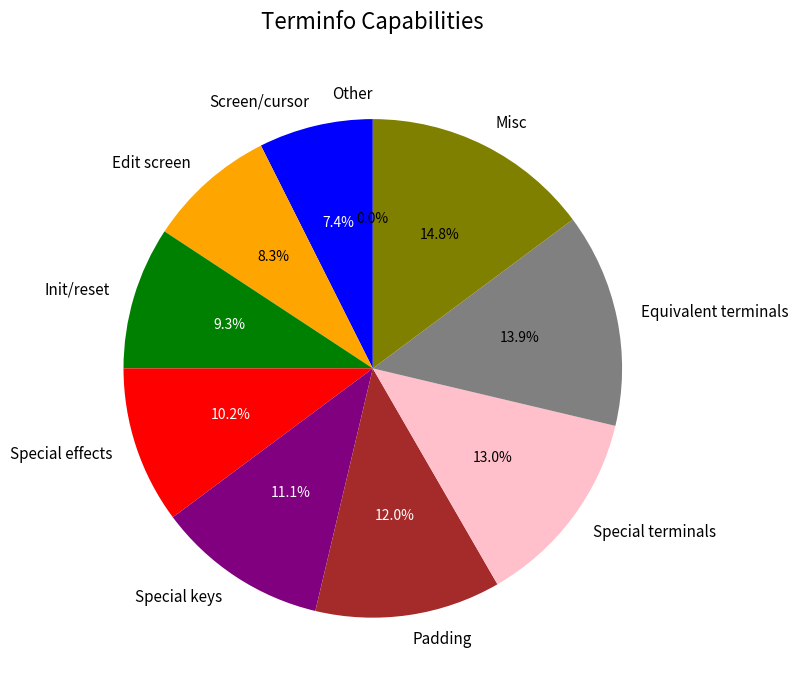

To the nearest percent, what portion does Special effects represent?

10%